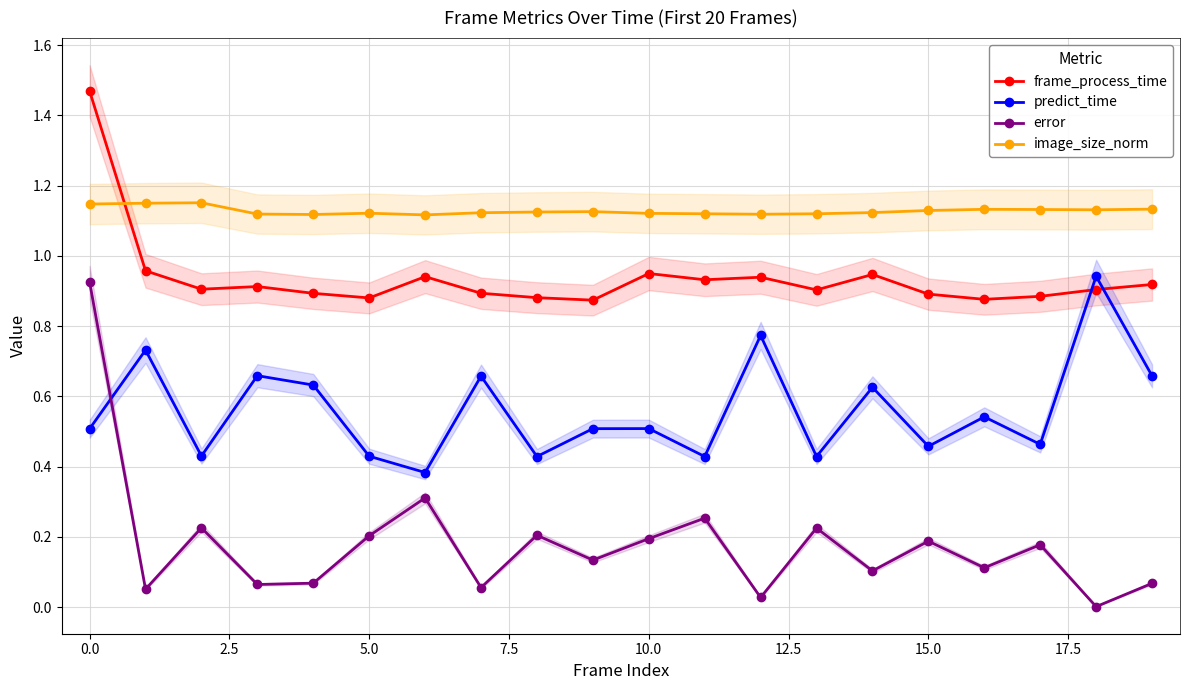

In error, how many points are lower than both neighbors (excluding endpoints)?

8